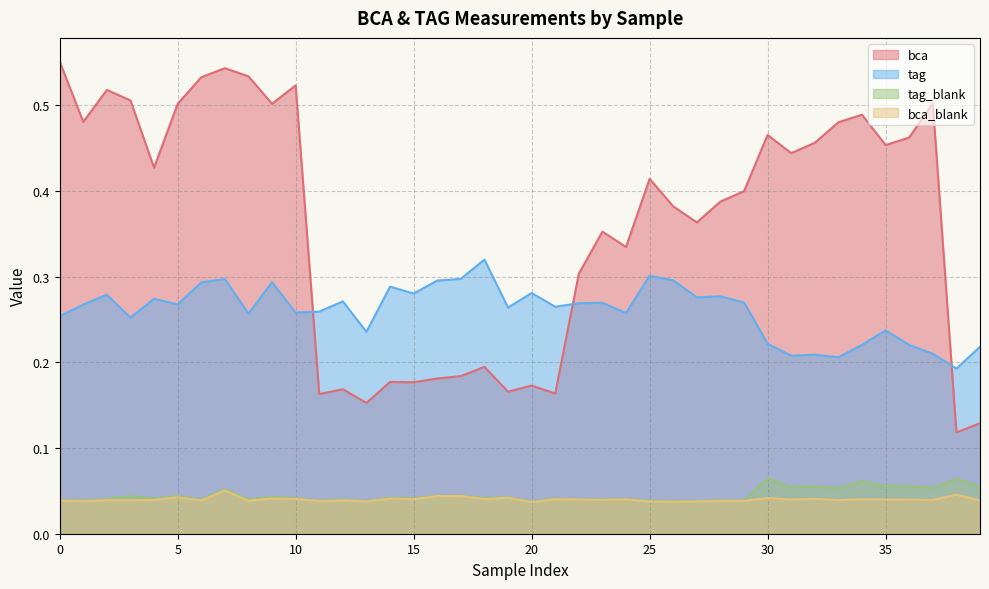

Is it true that bca equals 0.2 at W1118-A3?

False